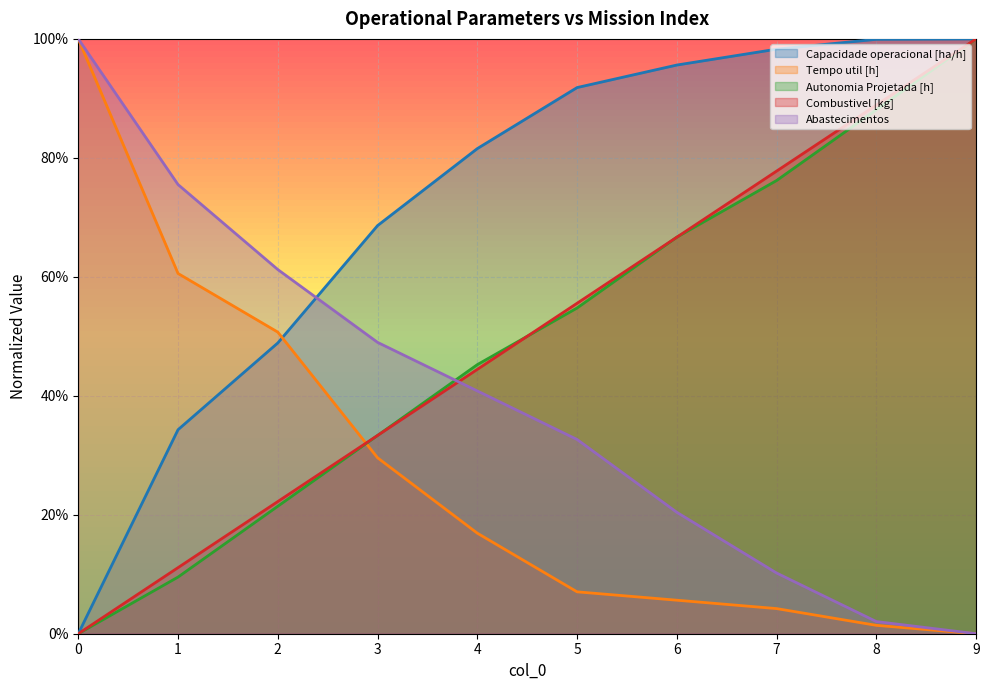

Reading left to right, extract all data points from this chart.

Capacidade operacional [ha/h]: 0=0.0	1=0.3	2=0.5	3=0.7	4=0.8	5=0.9	6=1.0	7=1.0	8=1.0	9=1.0
Tempo util [h]: 0=1.0	1=0.6	2=0.5	3=0.3	4=0.2	5=0.1	6=0.1	7=0.0	8=0.0	9=0.0
Autonomia Projetada [h]: 0=0.0	1=0.1	2=0.2	3=0.3	4=0.5	5=0.5	6=0.7	7=0.8	8=0.9	9=1.0
Combustivel [kg]: 0=0.0	1=0.1	2=0.2	3=0.3	4=0.4	5=0.6	6=0.7	7=0.8	8=0.9	9=1.0
Abastecimentos: 0=1.0	1=0.8	2=0.6	3=0.5	4=0.4	5=0.3	6=0.2	7=0.1	8=0.0	9=0.0